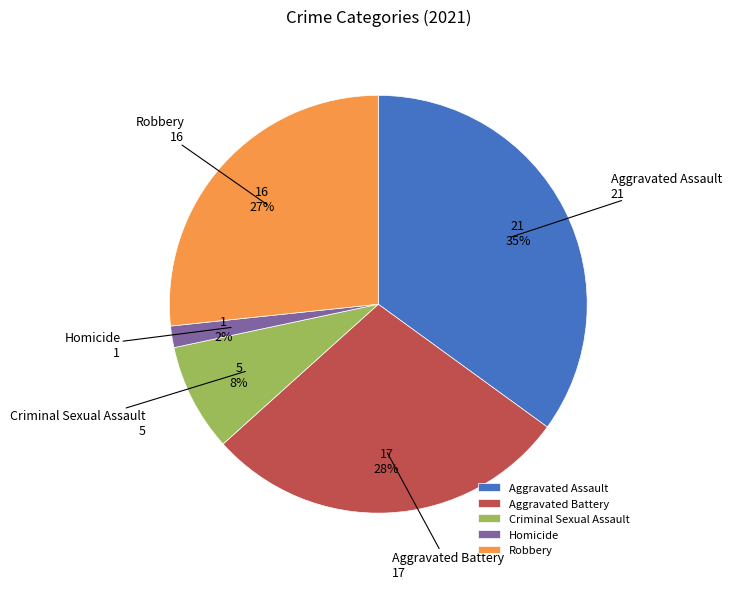

Does any single category account for the majority?

No